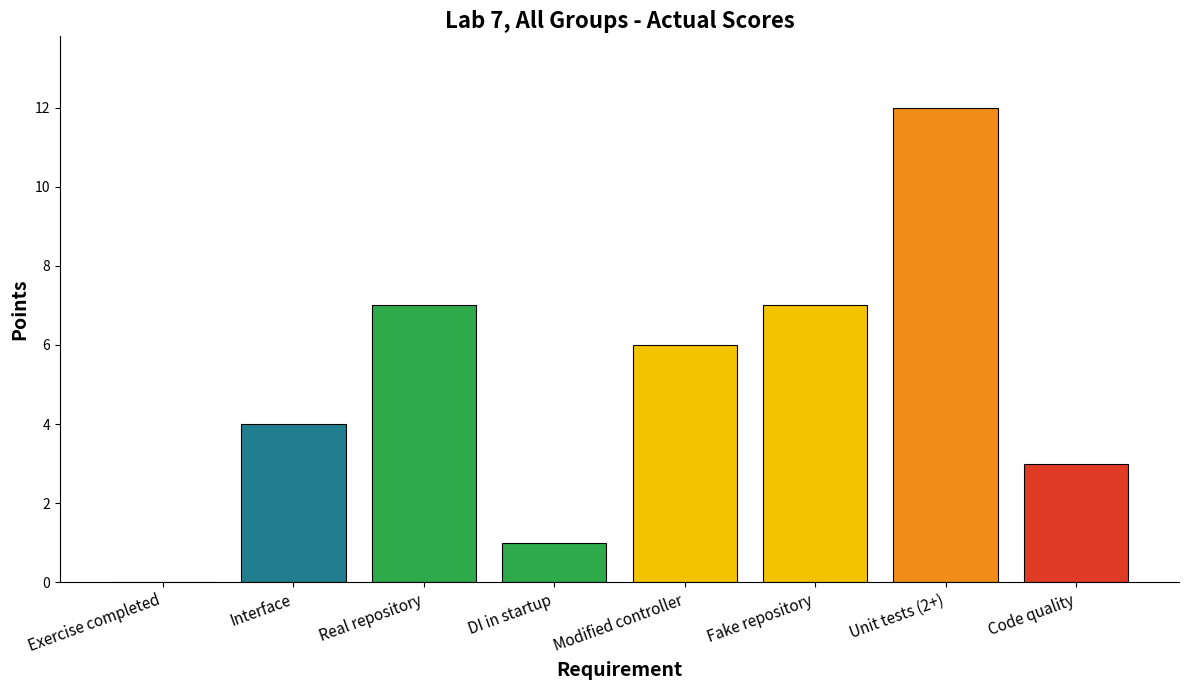

The chart shows a value of 7 at Fake repository. True or false?

True